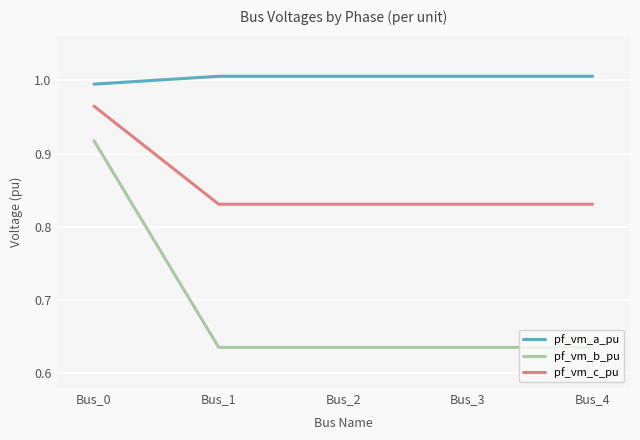

True or false: pf_vm_a_pu and pf_vm_b_pu cross at least once.

False